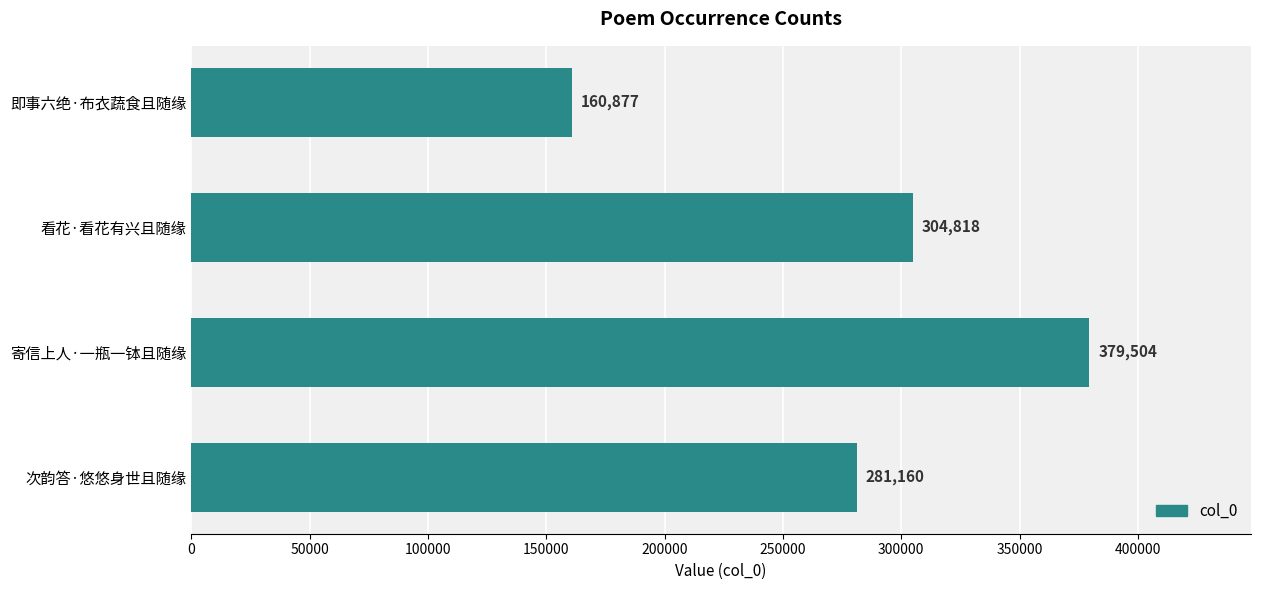

How many values are below 304818?

2